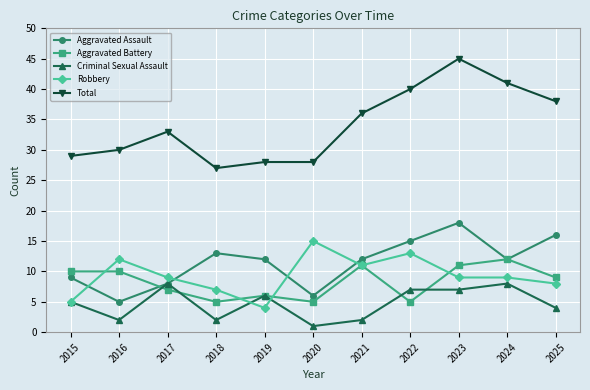

Reading right to left, list all the values displayed in this chart.

Aggravated Assault: 16	12	18	15	12	6	12	13	8	5	9
Aggravated Battery: 9	12	11	5	11	5	6	5	7	10	10
Criminal Sexual Assault: 4	8	7	7	2	1	6	2	8	2	5
Robbery: 8	9	9	13	11	15	4	7	9	12	5
Total: 38	41	45	40	36	28	28	27	33	30	29